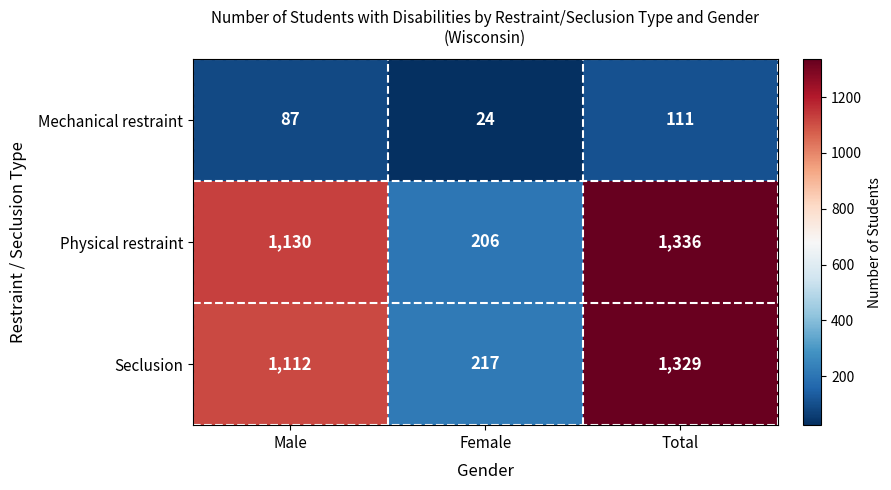

List the series in order of their peak value, lowest first.

Mechanical restraint, Seclusion, Physical restraint